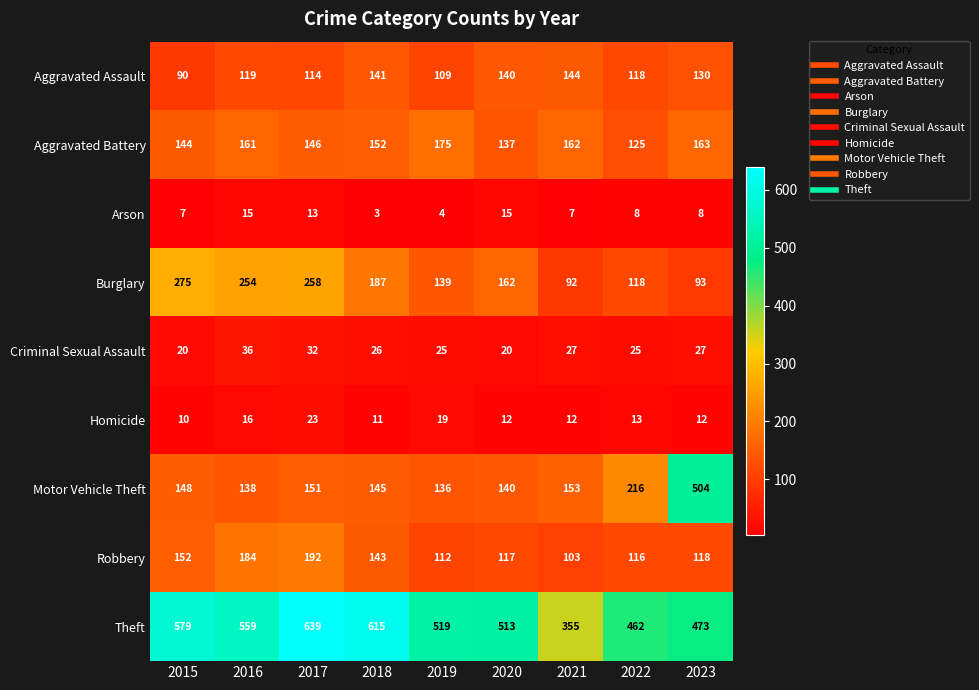

What is the average value of the Homicide series?

14